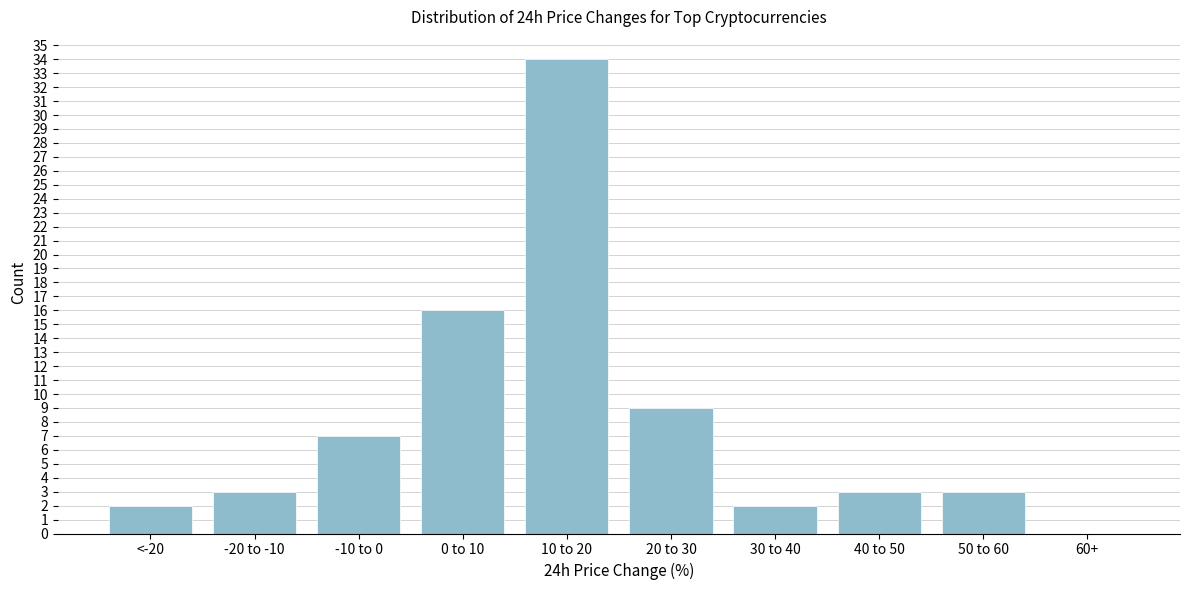

Reading left to right, list all the values displayed in this chart.

<-20=2	-20 to -10=3	-10 to 0=7	0 to 10=16	10 to 20=34	20 to 30=9	30 to 40=2	40 to 50=3	50 to 60=3	60+=0